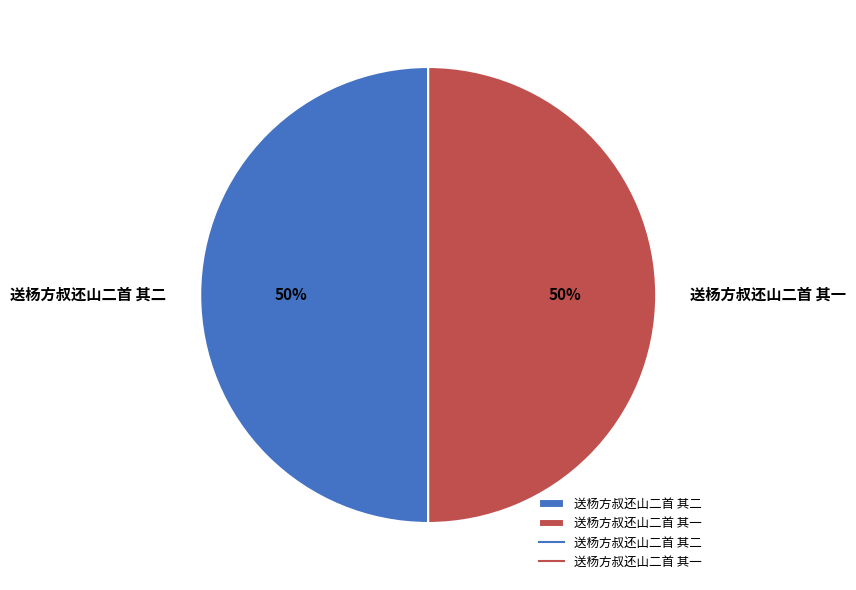

To the nearest percent, what is the combined percentage of 送杨方叔还山二首 其二 and 送杨方叔还山二首 其一?

100%